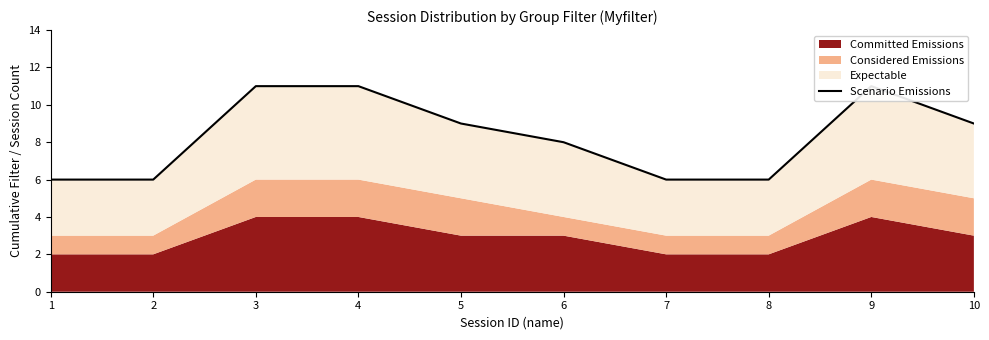

Count the number of values greater than 9.

3